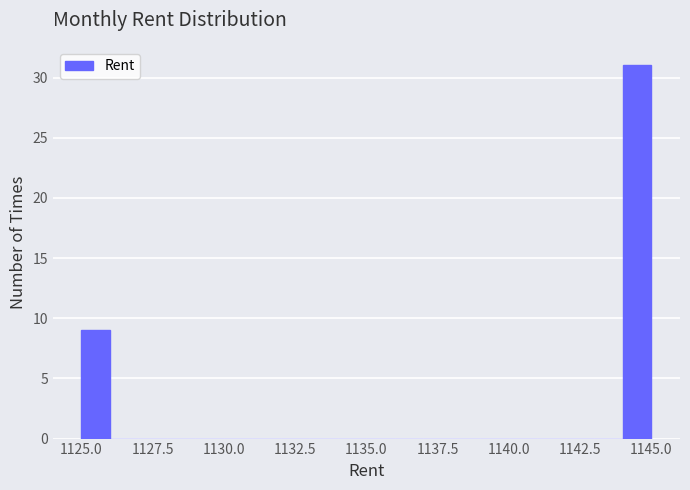

Around what value on the x-axis is the tallest bar? Give the approximate position of its centre, as read against the axis.

1144.5